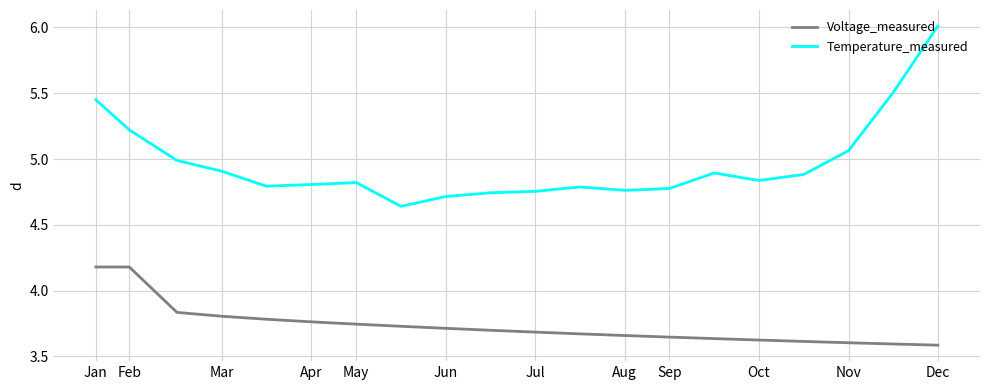

What is the difference between the maximum and minimum values in the Voltage_measured series?

0.6